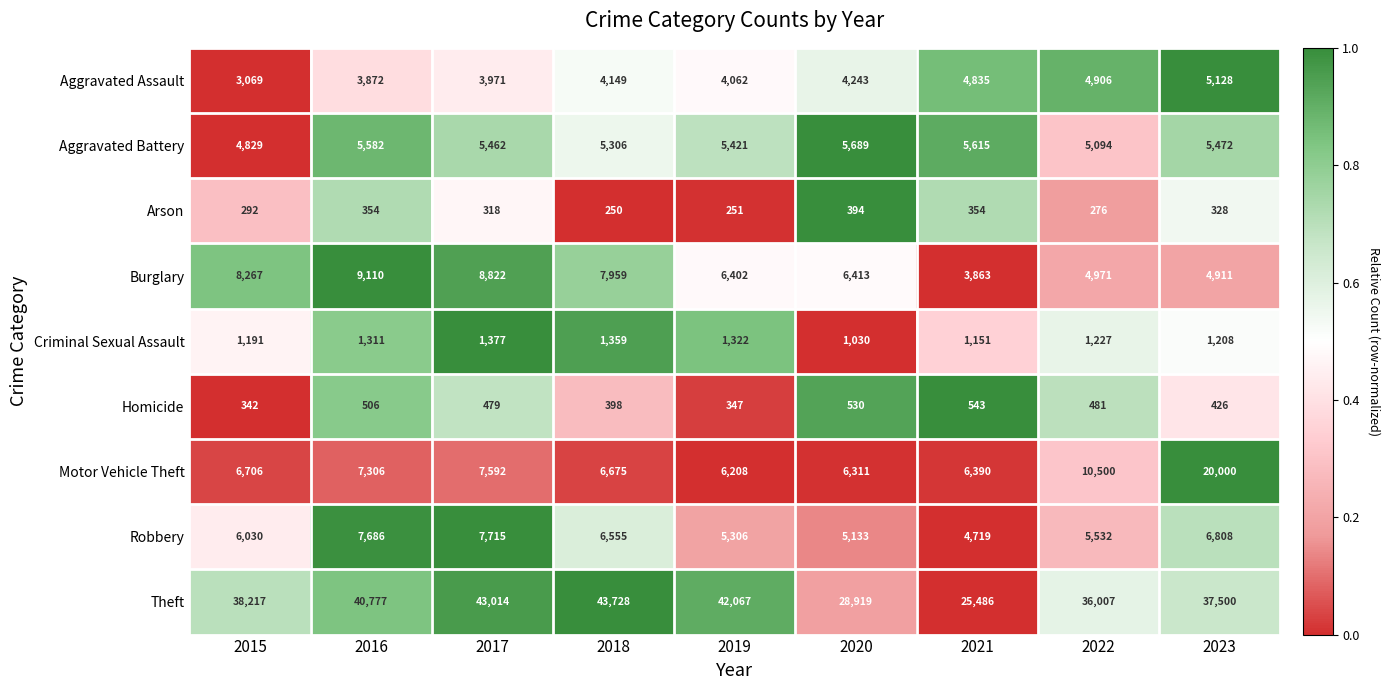

Where does the Arson series first go above 318?

2016